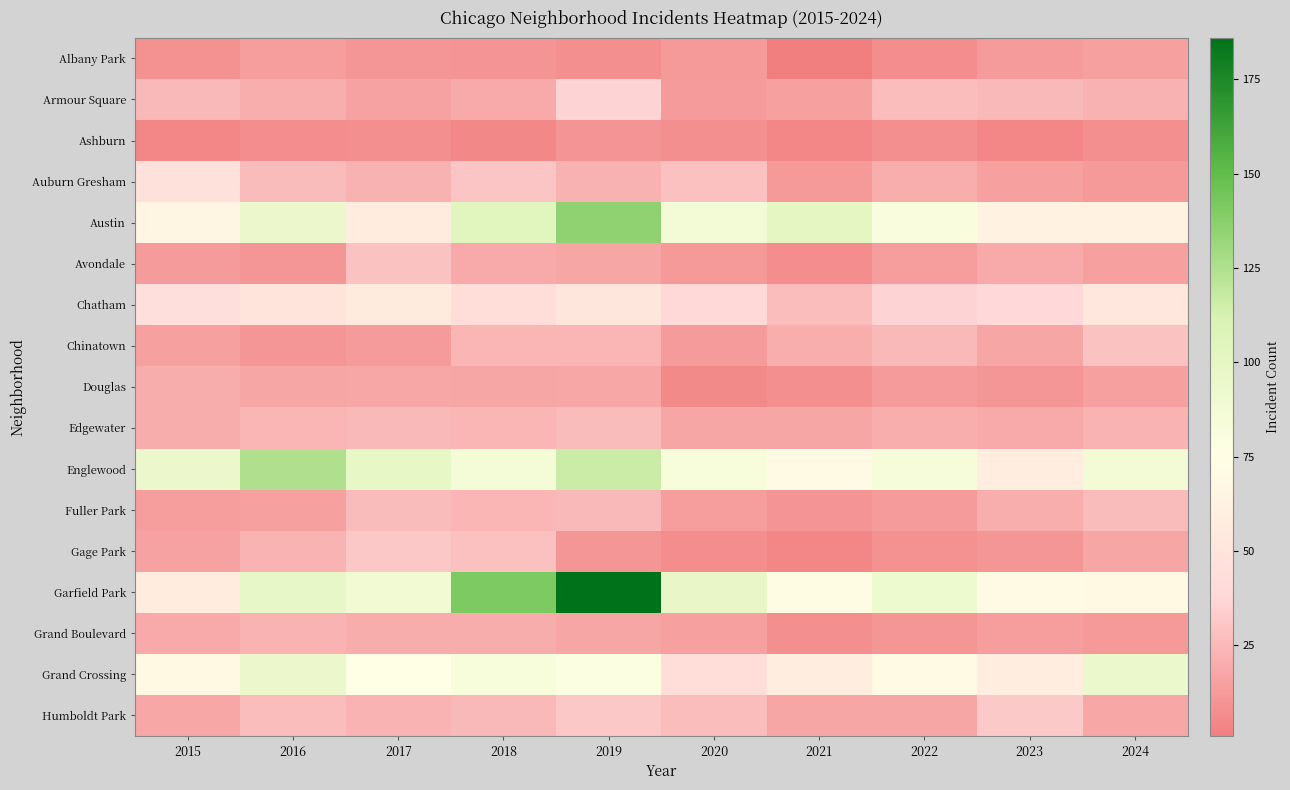

Which series changed the most between 2020 and 2021?

Garfield Park